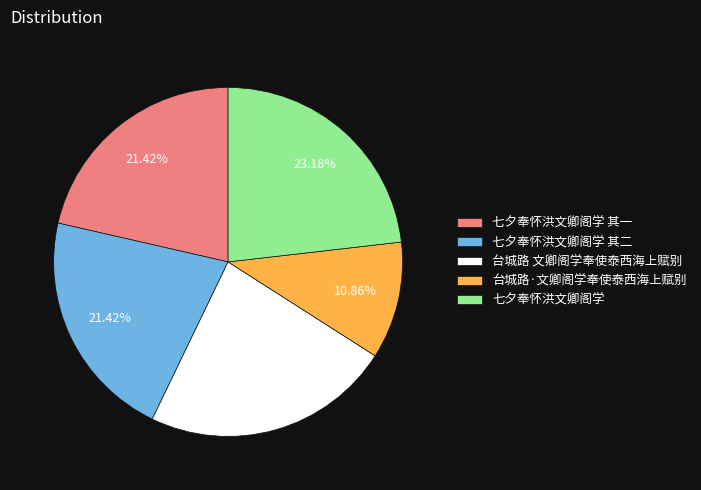

Is it true that 七夕奉怀洪文卿阁学 其二 is 29% of the pie?

False